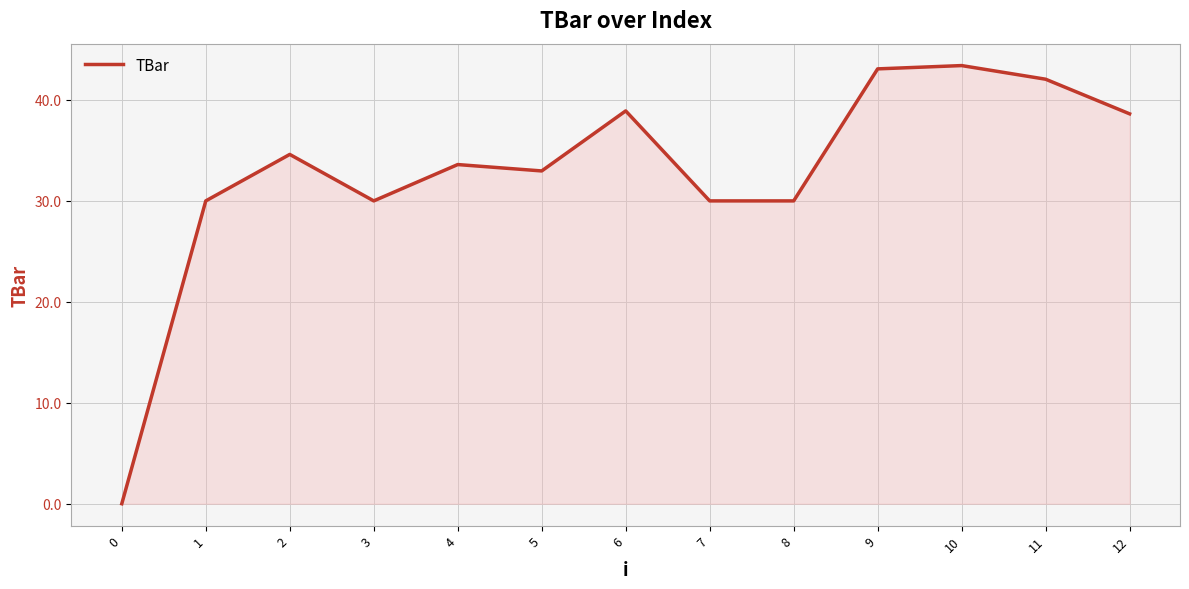

How many lines are shown in the chart?

1